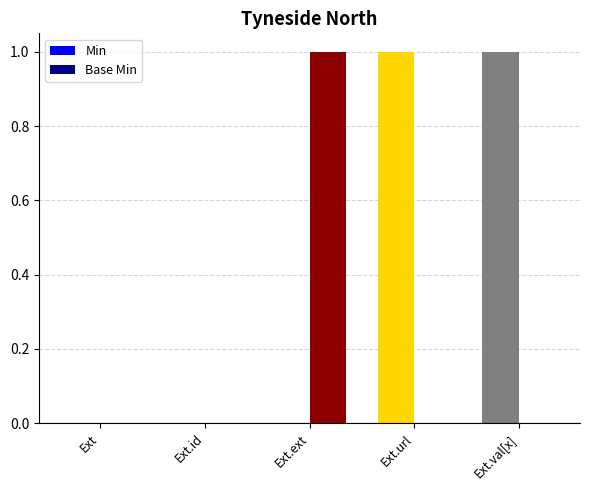

How many series are shown in this chart?

2